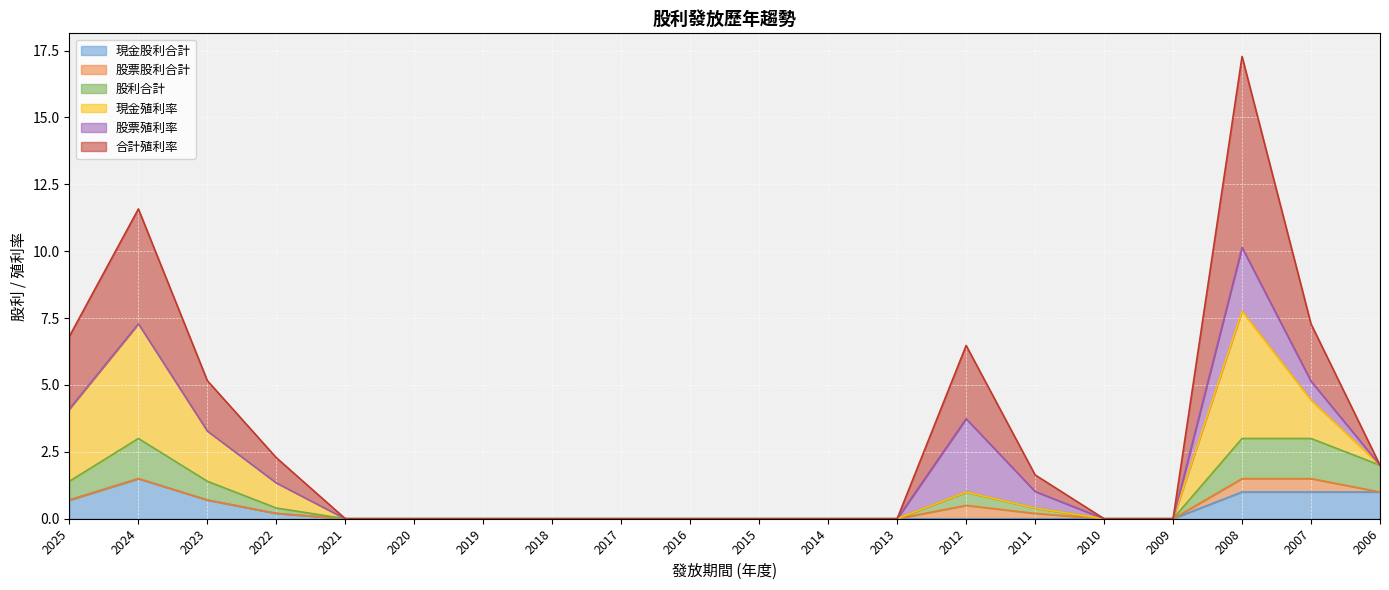

Which category has the highest value in the 現金股利合計 series?

2024